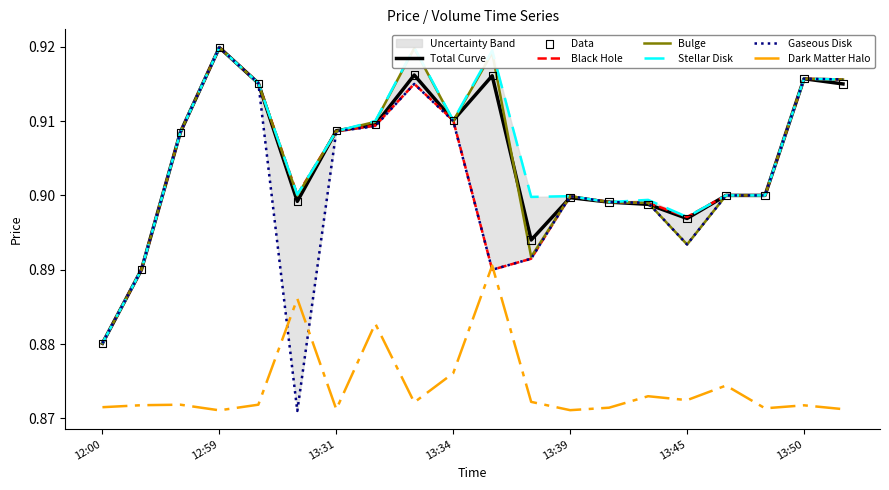

Which category has the lowest value in the Total Curve series?

12:00